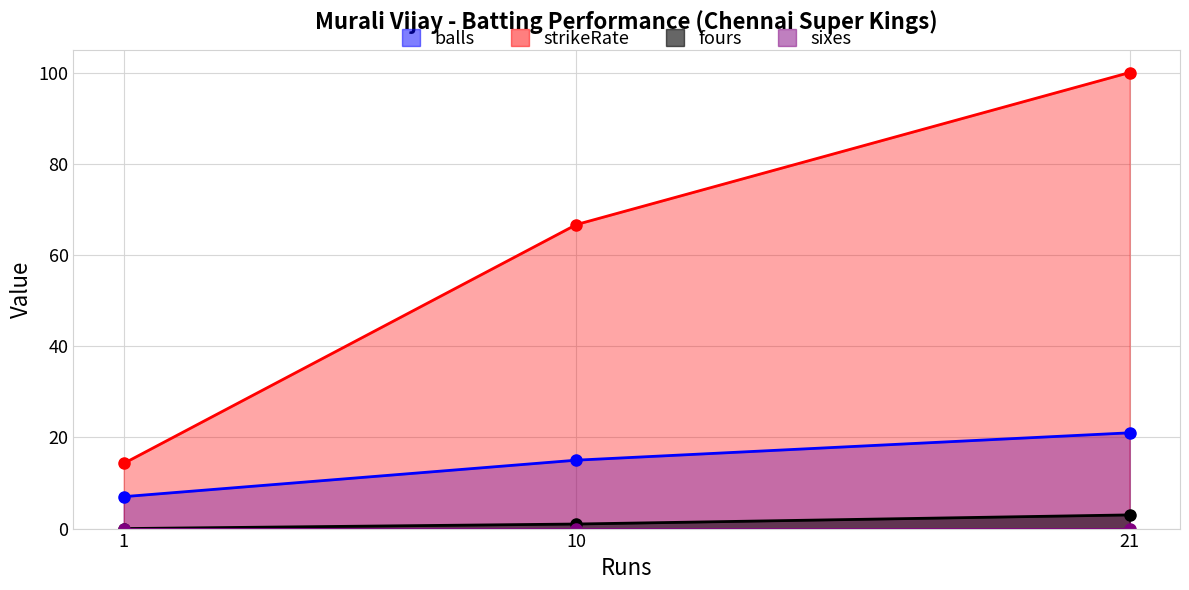

What is the sum of the balls values at 1 and 10?

22.0